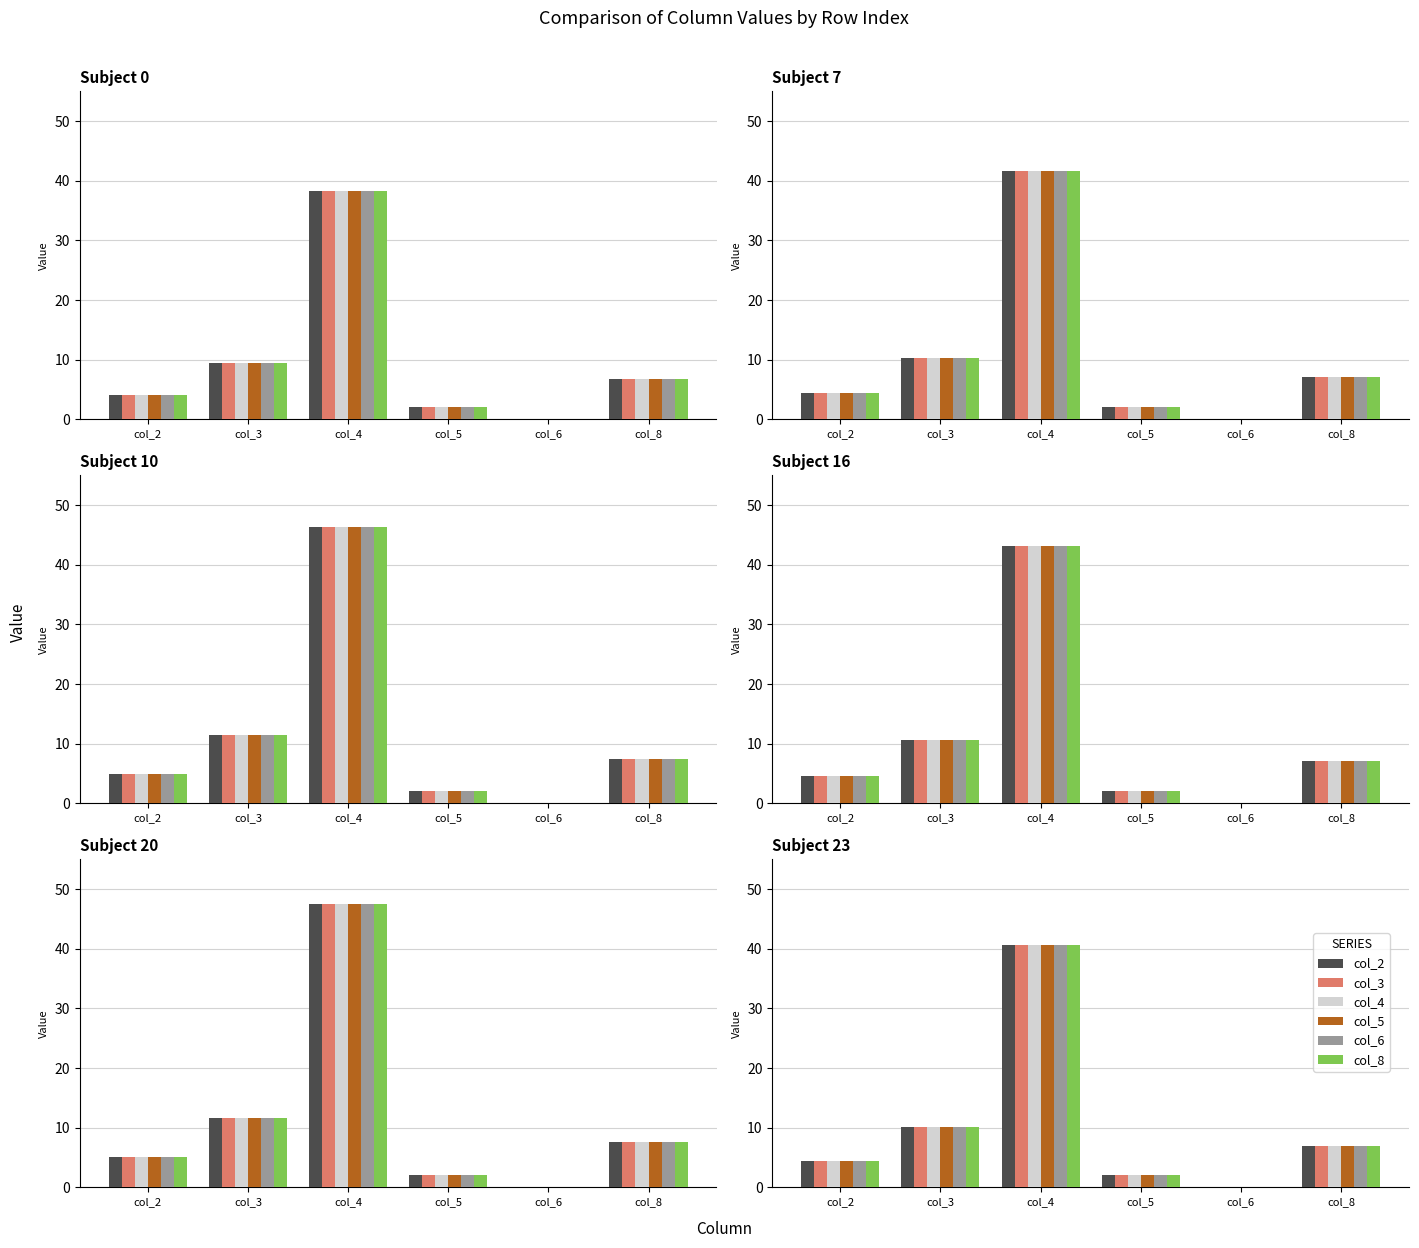

At which label does col_2 first exceed 6?

col_3